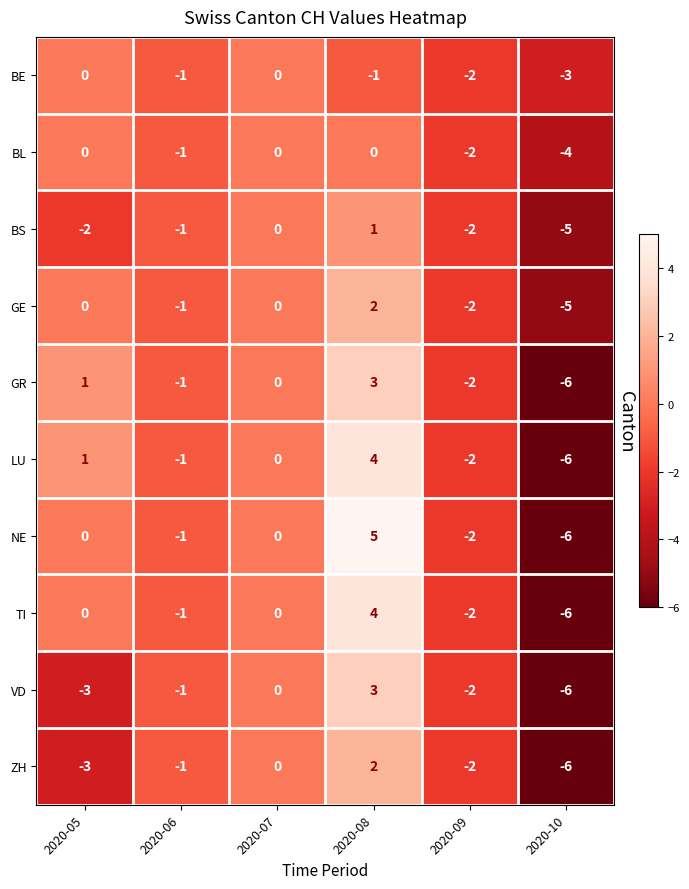

What is the difference between the GE values at 2020-10 and 2020-07?

5